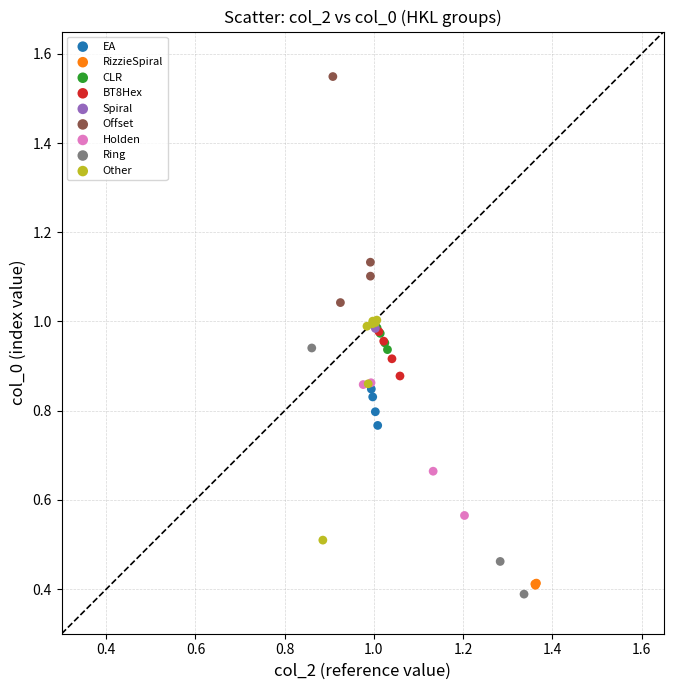

Which series reaches the maximum Y coordinate?

Offset